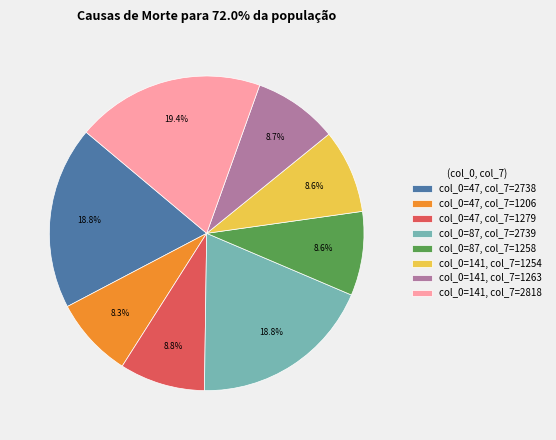

What is the ratio of the value at col_0=87, col_7=1258 to the value at col_0=47, col_7=1206?

1.0